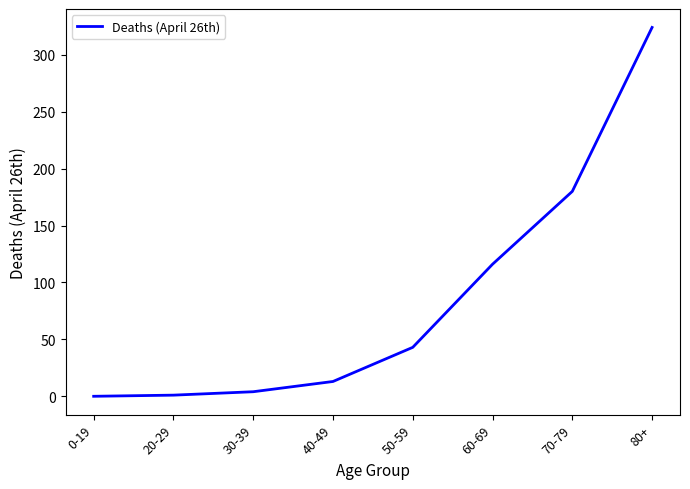

True or false: the data has more than 1 interior local peaks.

False